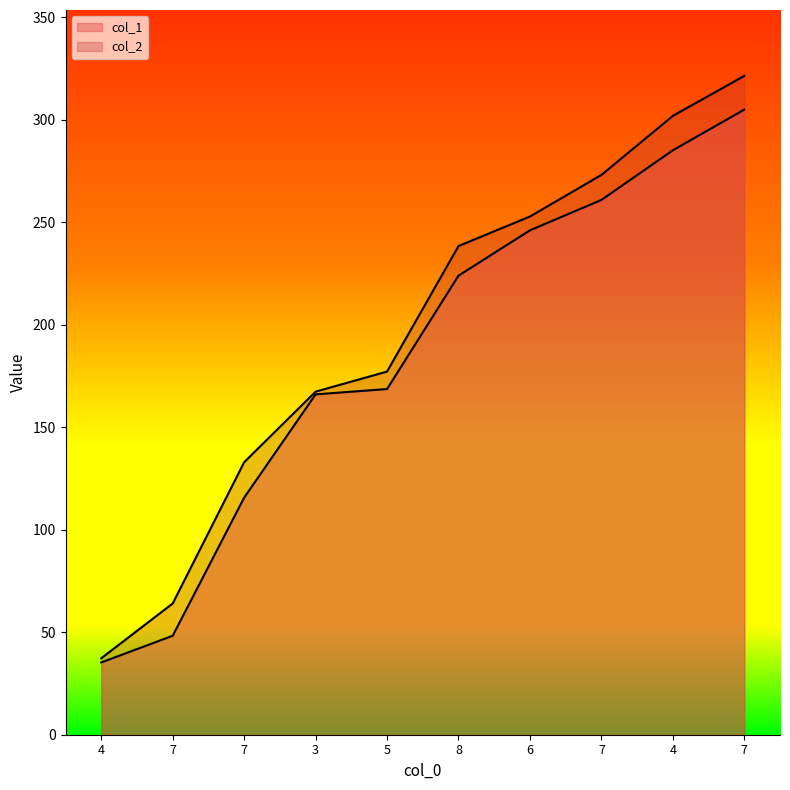

Which label corresponds to the smallest value in the chart?

4